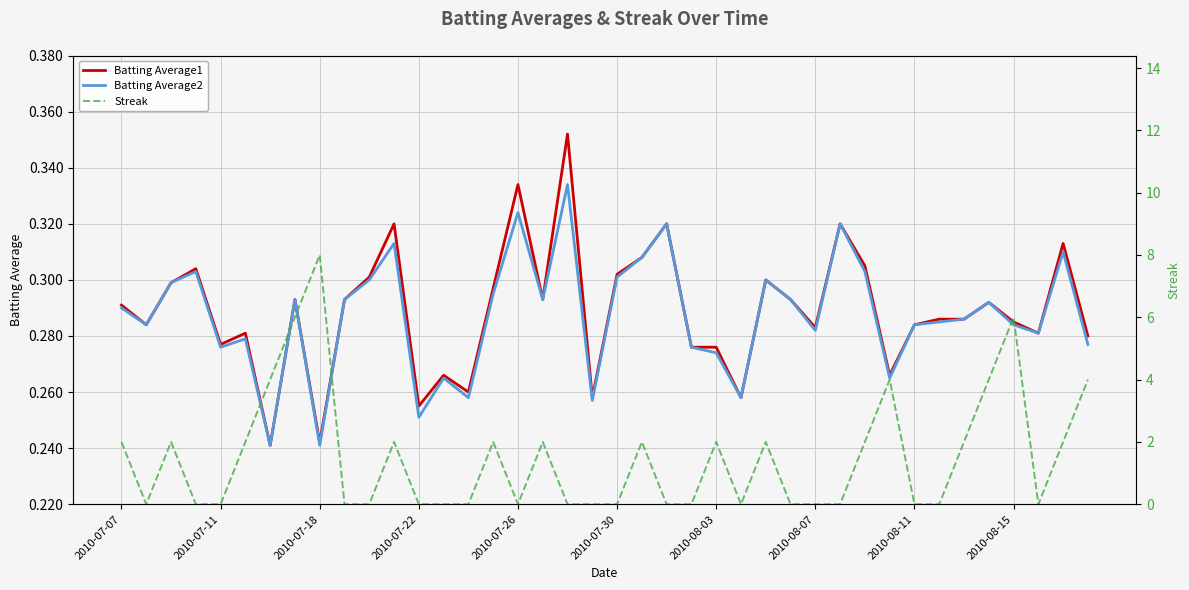

What are all the series names shown in the legend?

Batting Average1, Batting Average2, Streak